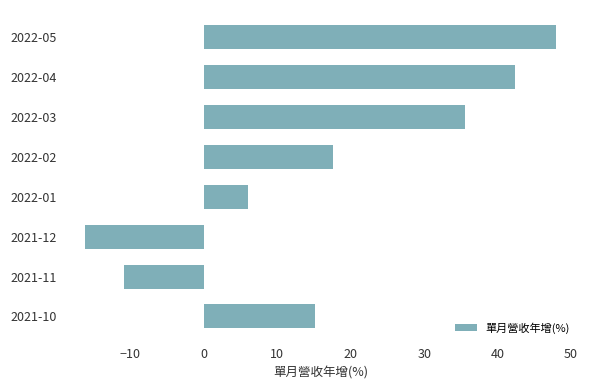

List the labels in order of value, smallest first.

2021-12, 2021-11, 2022-01, 2021-10, 2022-02, 2022-03, 2022-04, 2022-05